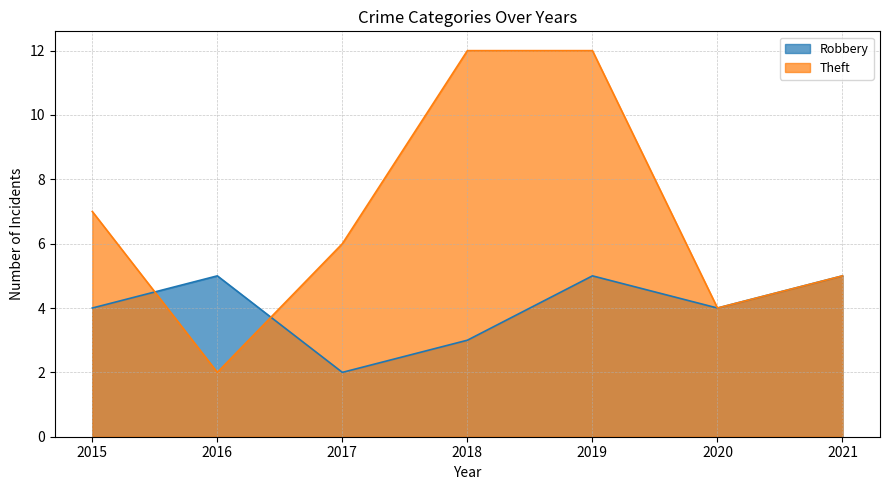

Which series has the widest spread of values?

Theft